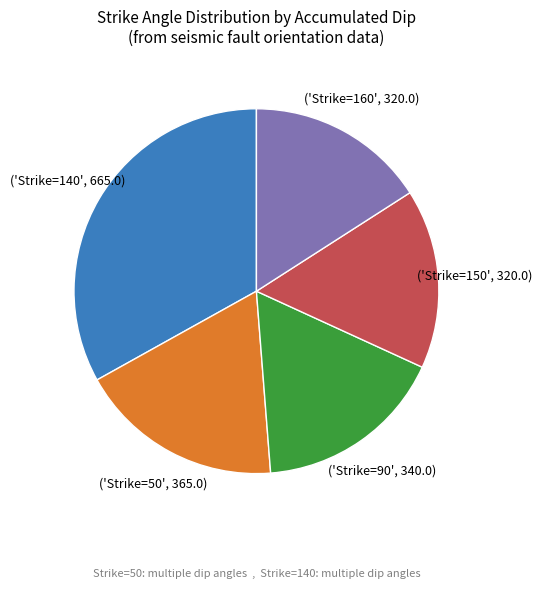

Does any single category account for the majority?

No